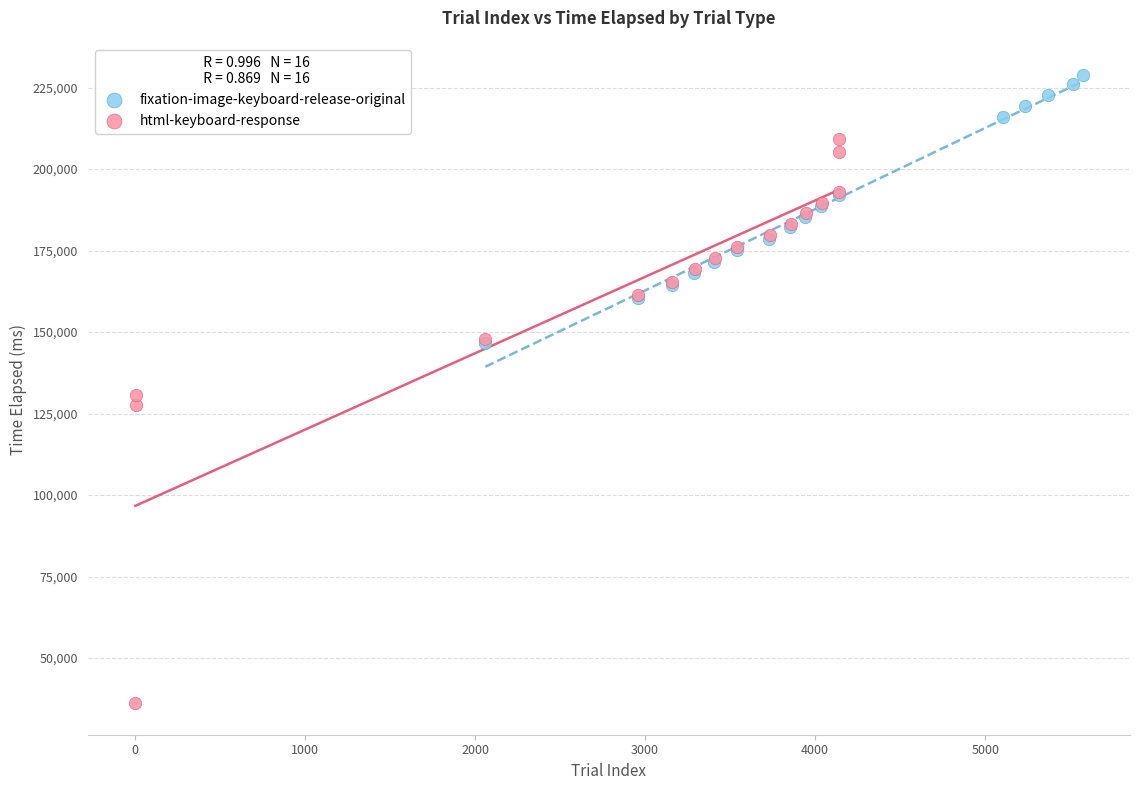

Which series contains the lowest Y value?

html-keyboard-response